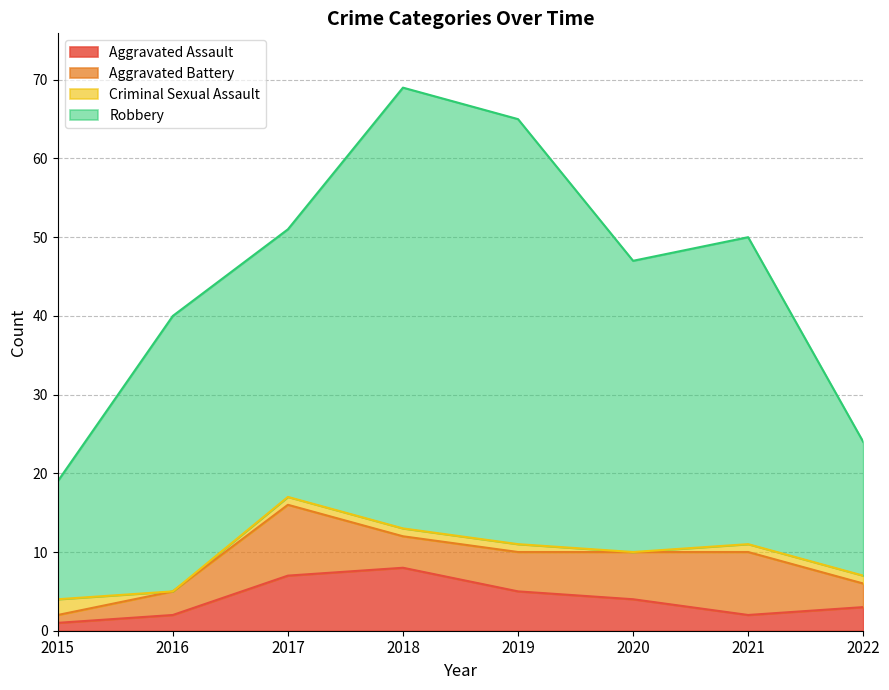

What is the total value across all series at 2015?

19